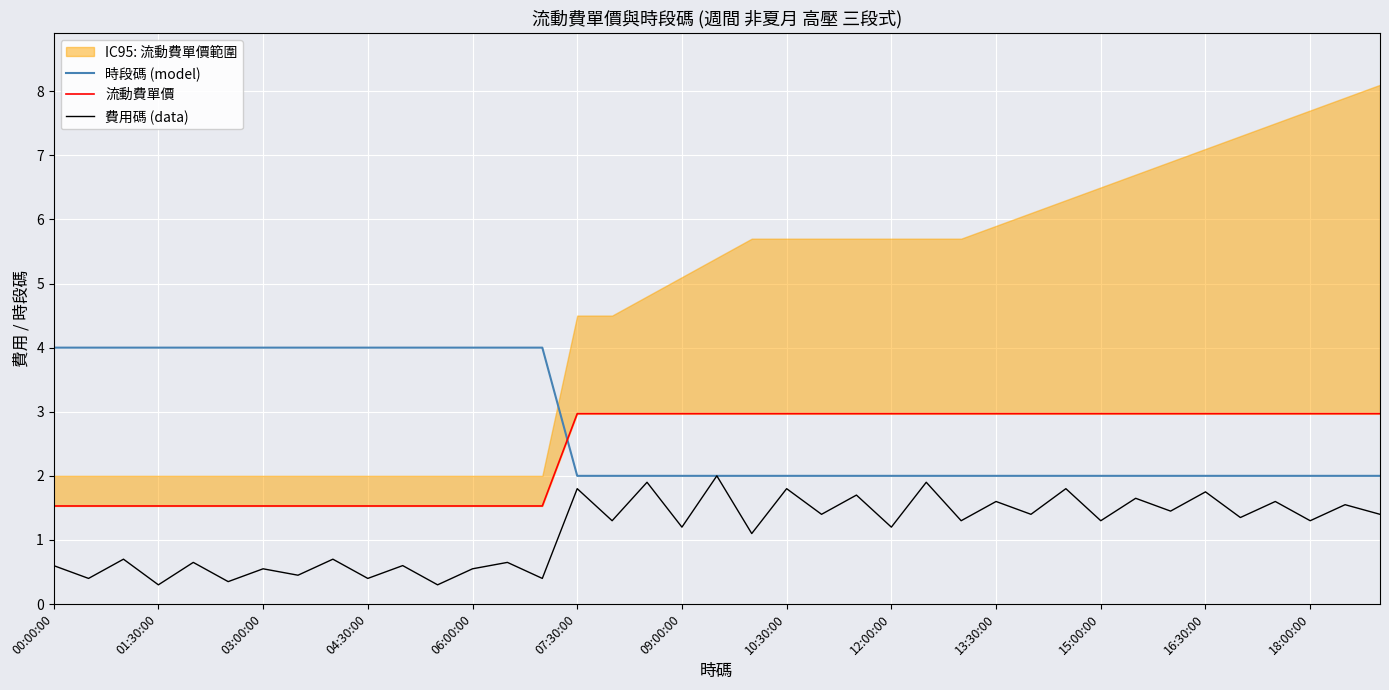

Which category has the lowest value in the 流動費單價 series?

00:00:00